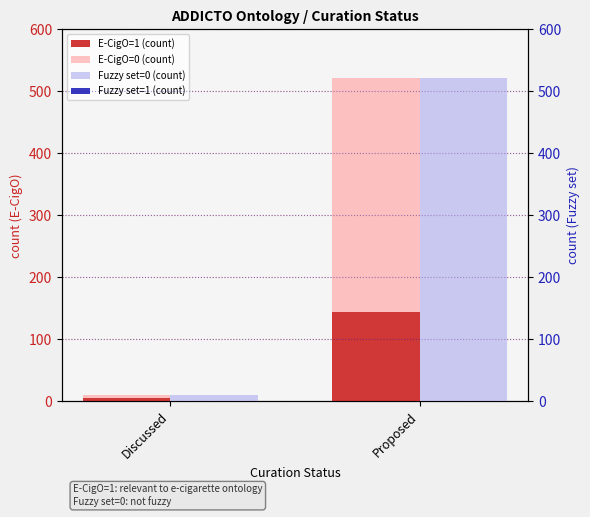

Between Discussed and Proposed, which series saw the biggest shift?

Fuzzy set=0 (count)